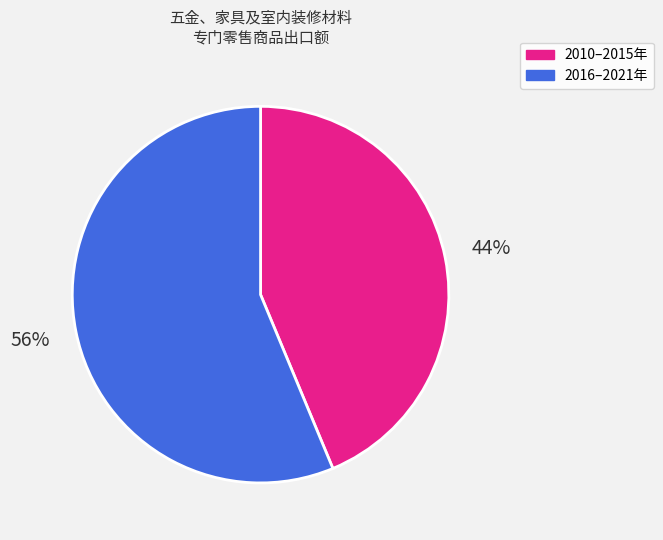

Between 2010–2015年 and 2016–2021年, which is larger?

2016–2021年